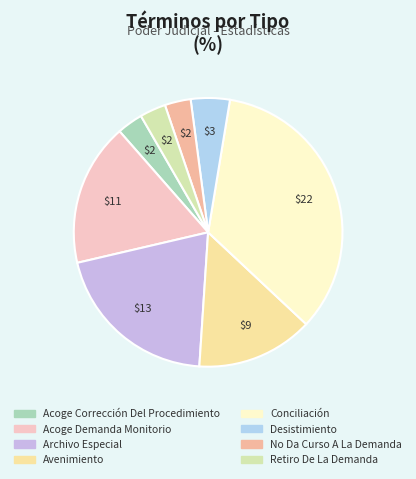

Which category has the biggest portion of the pie?

Conciliación